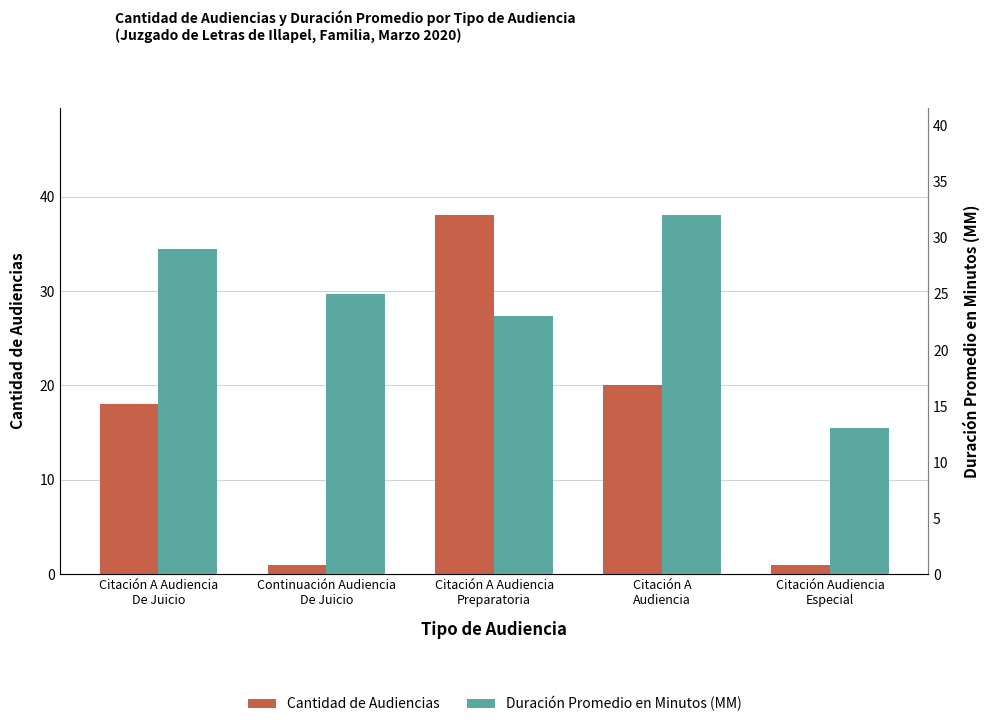

At Citación A Audiencia
Preparatoria, list the series in order from largest to smallest.

Cantidad de Audiencias, Duración Promedio en Minutos (MM)